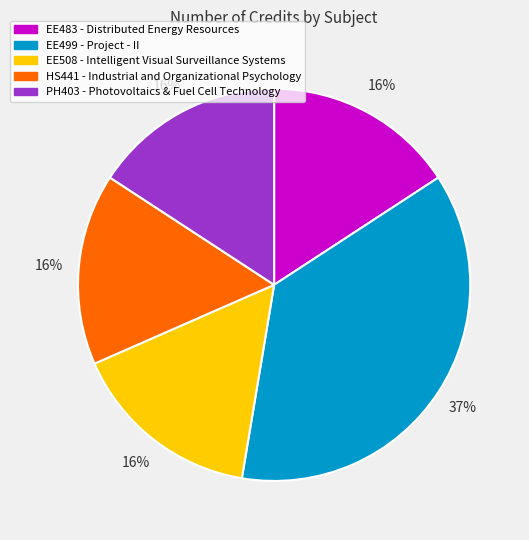

To the nearest percent, what percentage of the pie is EE483 - Distributed Energy Resources?

16%